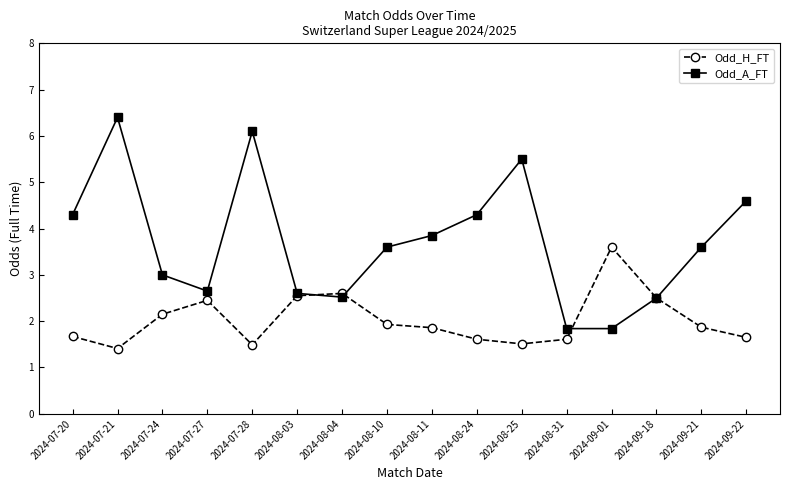

The Odd_H_FT series shows 1.4 at 2024-07-24. True or false?

False